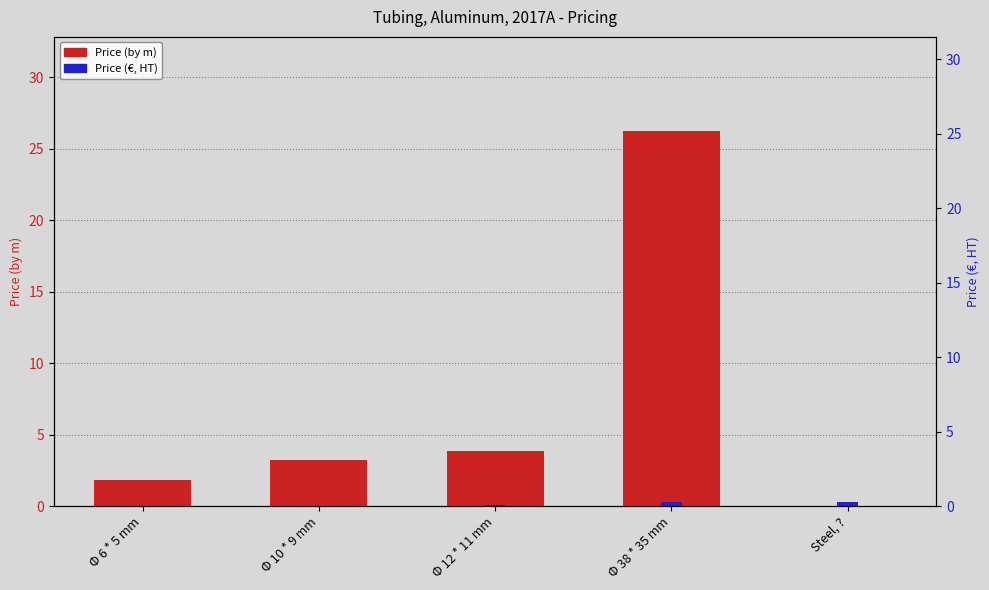

Is the value of Price (€, HT) at Steel, ? greater than the value of Price (by m) at Steel, ??

Yes